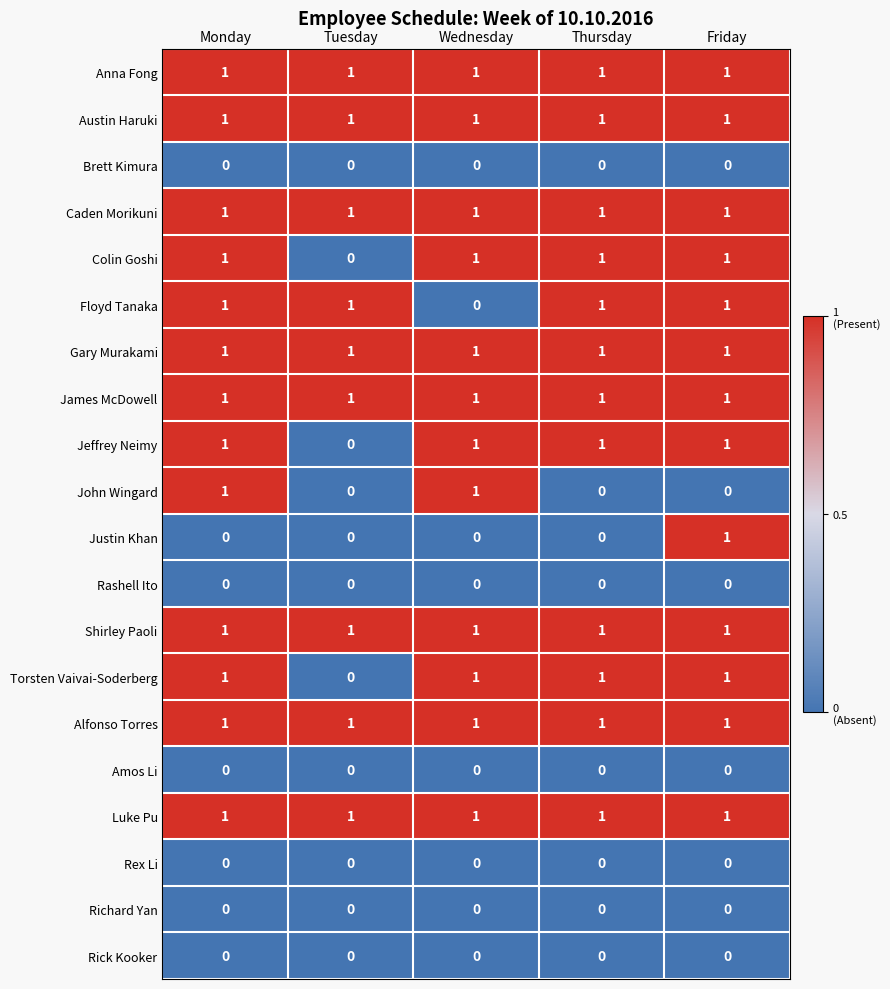

Between Monday and Thursday, which series saw the biggest shift?

John Wingard